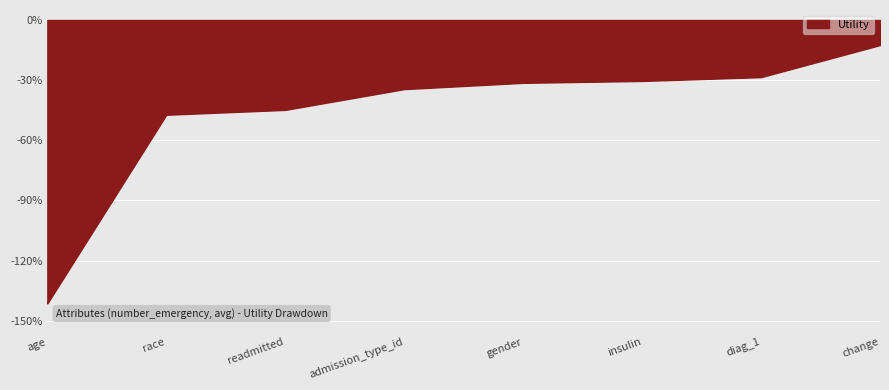

What is the maximum value shown in the chart?

-0.1